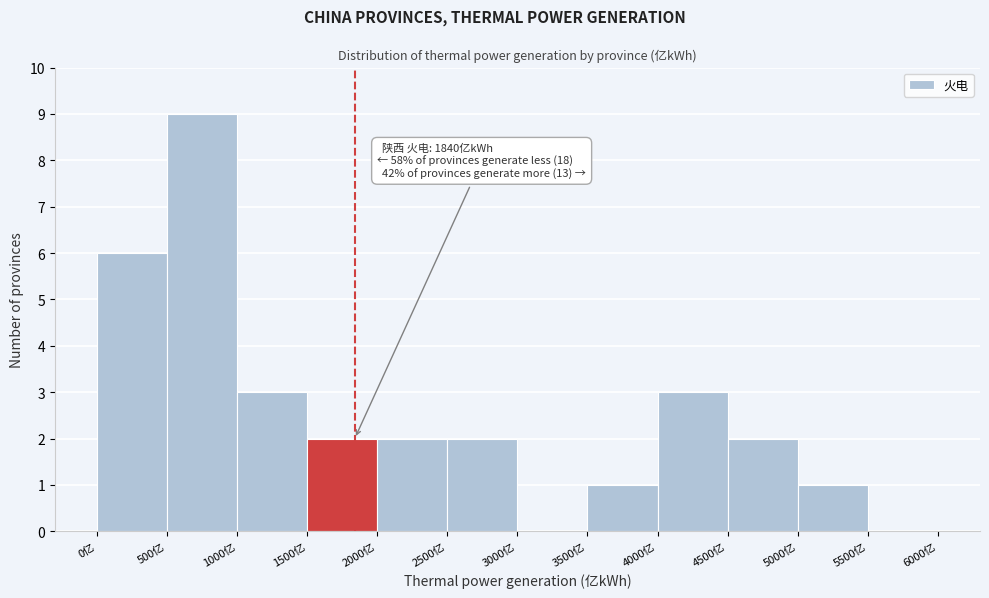

Over which range of the x-axis is the bar tallest?

500 to 1000